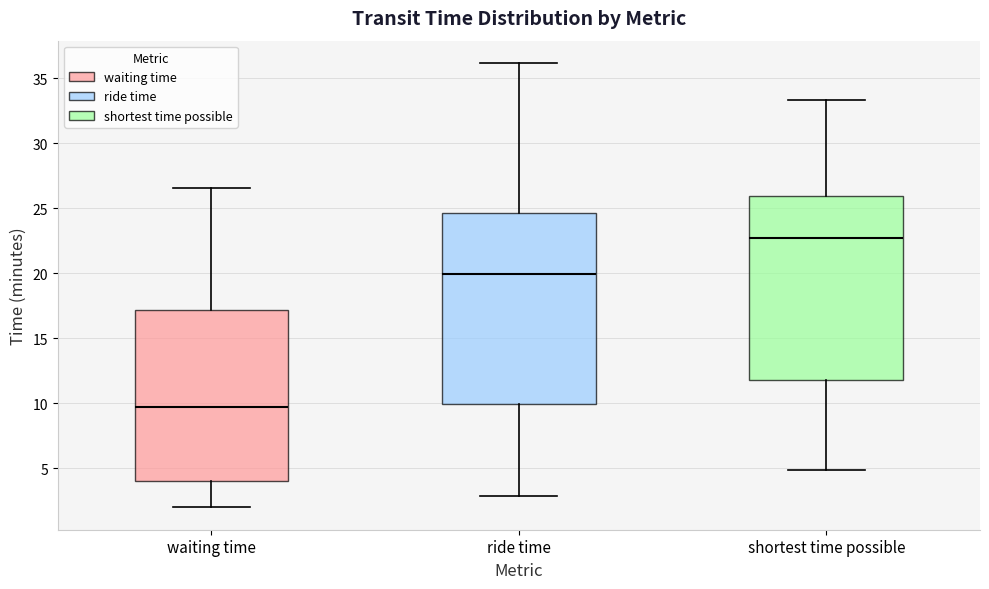

Which box's median line is the highest?

shortest time possible